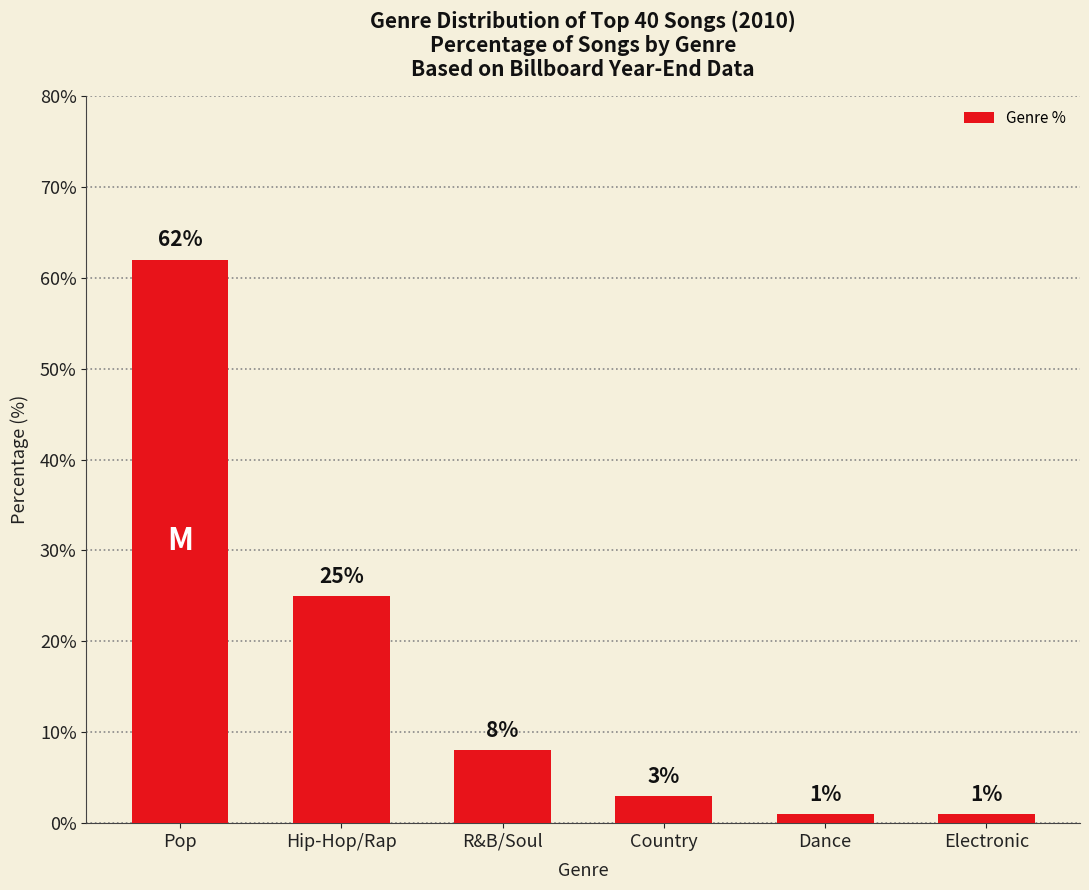

What is the label of the 2nd bar from the left?

Hip-Hop/Rap